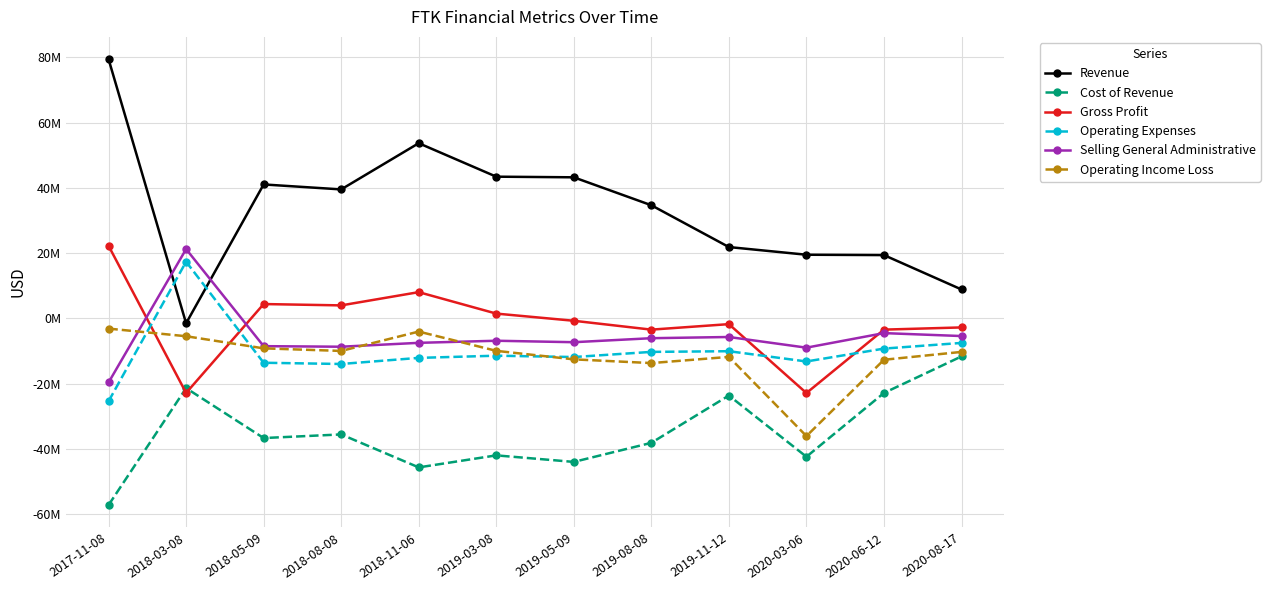

Which series has the largest total across all categories?

Revenue